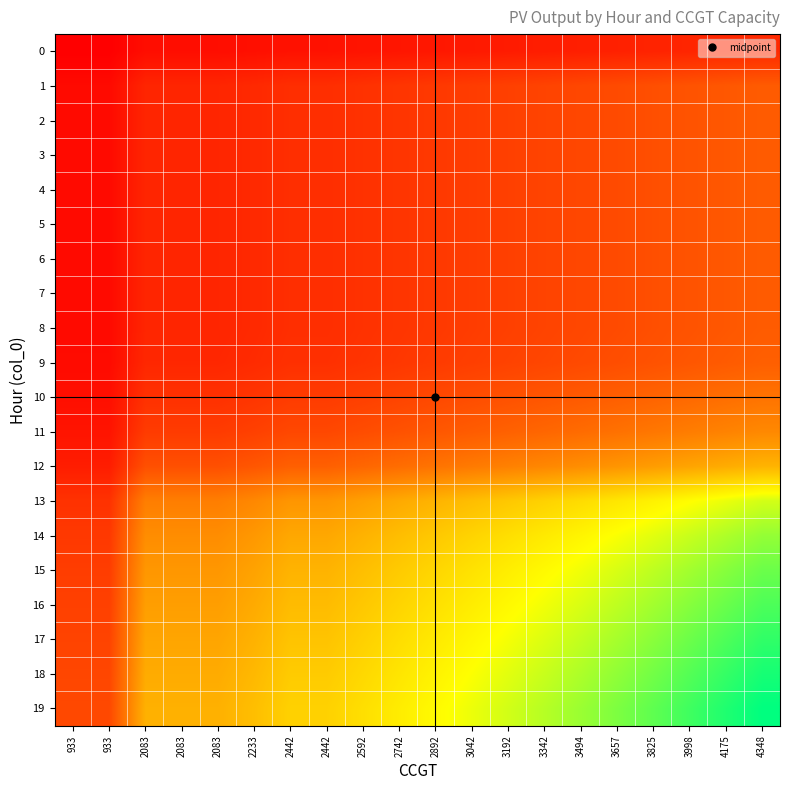

Which has a higher value, 2083 or 2083?

2083